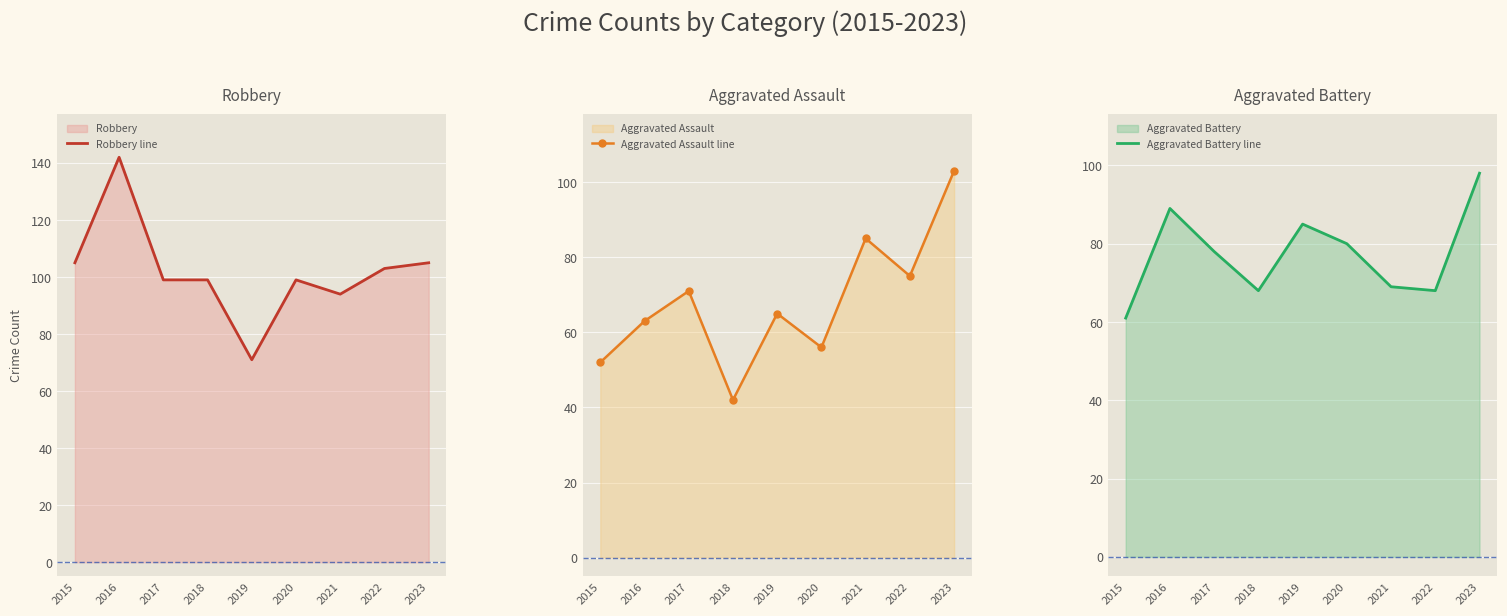

How many intersections are there between Aggravated Assault line and Aggravated Battery line?

1